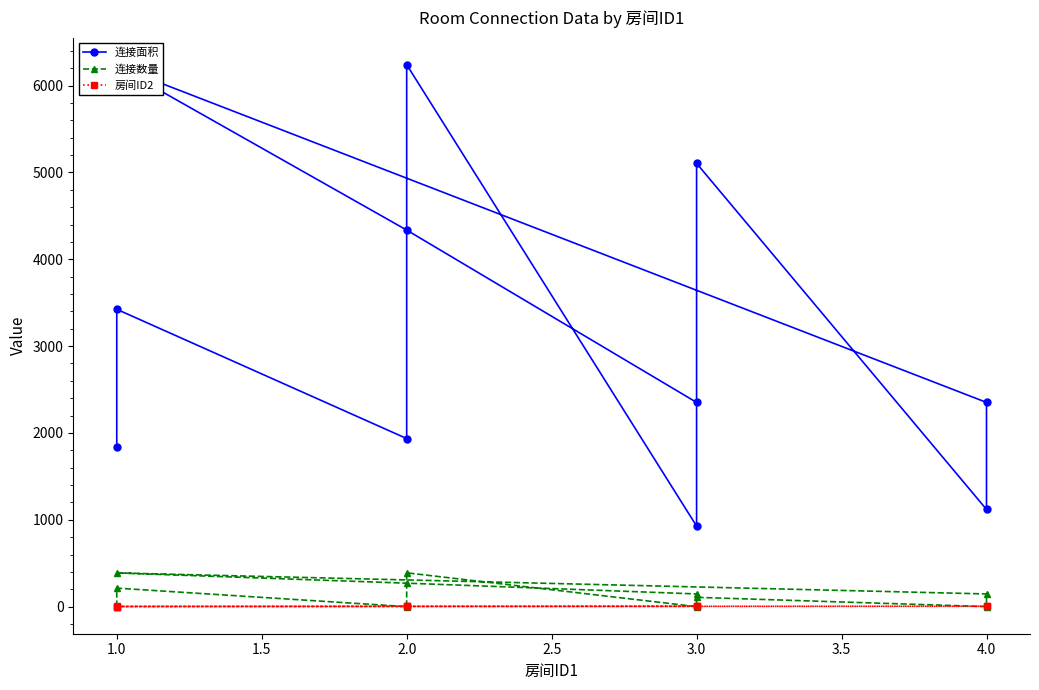

True or false: 房间ID2 has more than 2 points higher than both neighbors.

False